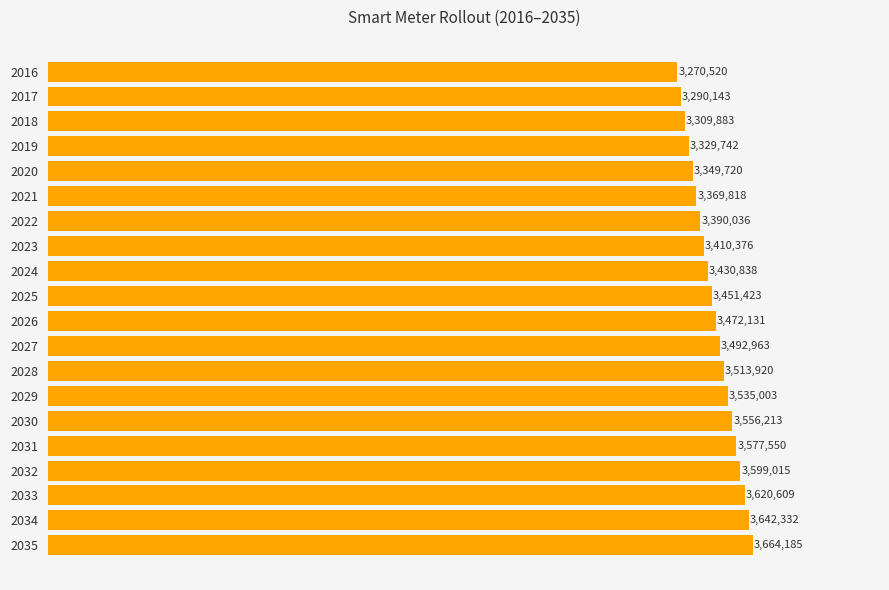

List the labels in order of value, largest first.

2035, 2034, 2033, 2032, 2031, 2030, 2029, 2028, 2027, 2026, 2025, 2024, 2023, 2022, 2021, 2020, 2019, 2018, 2017, 2016